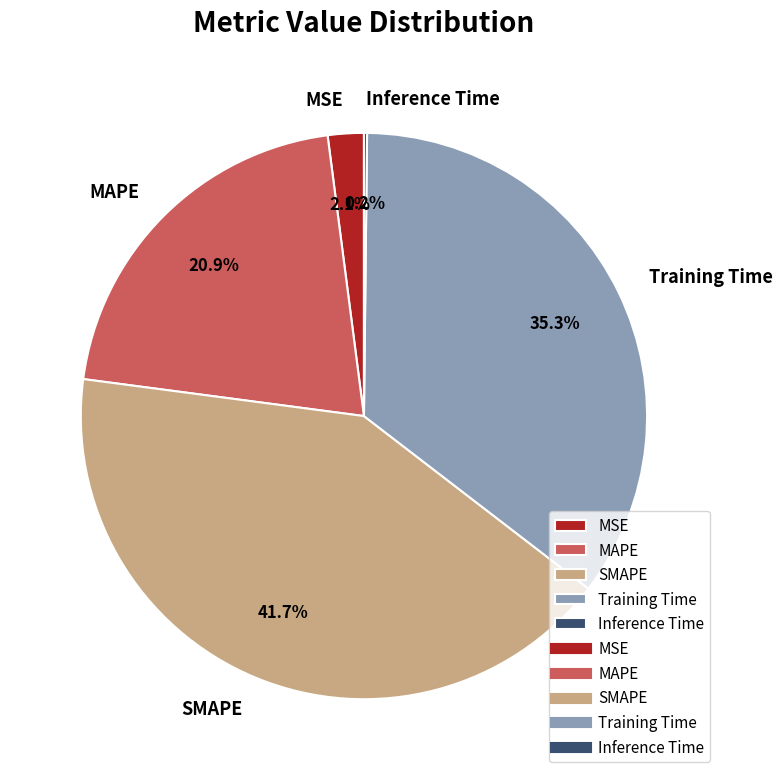

What is the ratio of the value at MAPE to the value at SMAPE?

0.5